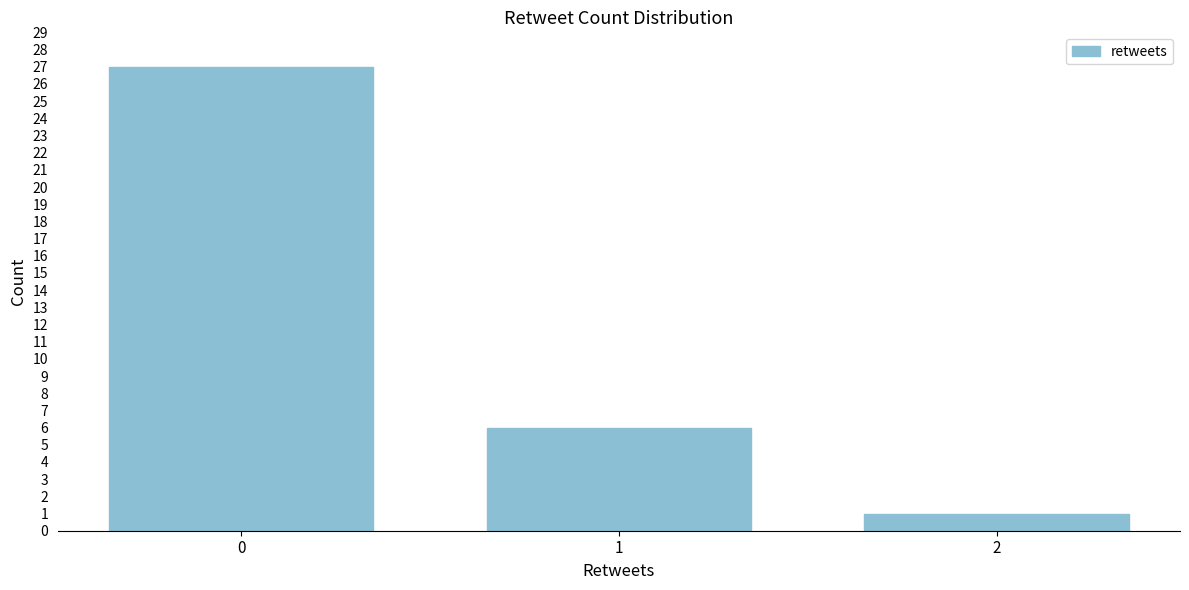

Reading right to left, transcribe all the data shown in this chart.

1	6	27